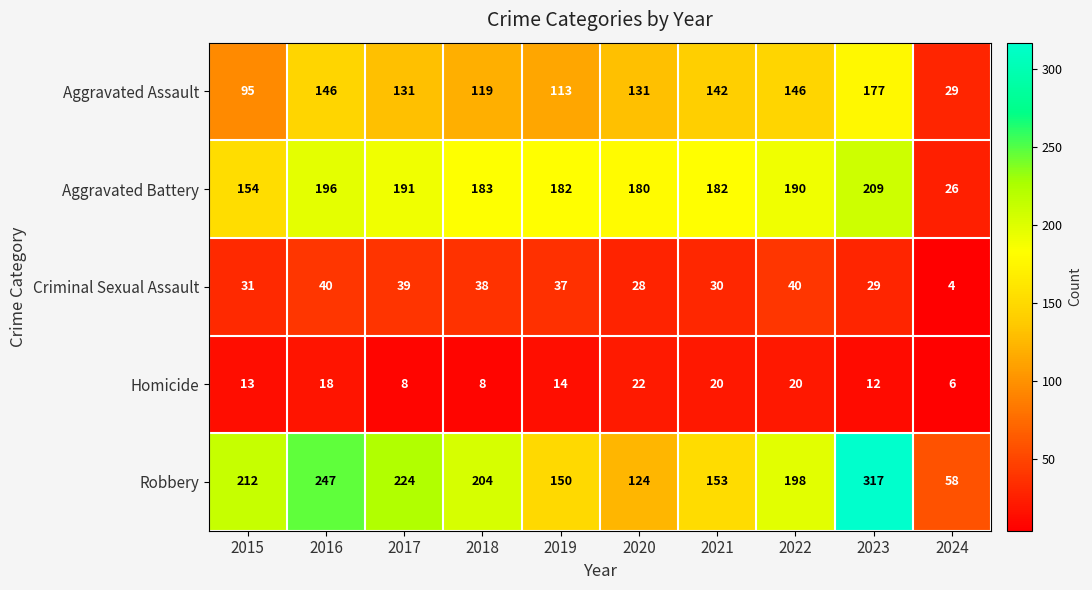

How many data points in Aggravated Assault are less than 131?

4